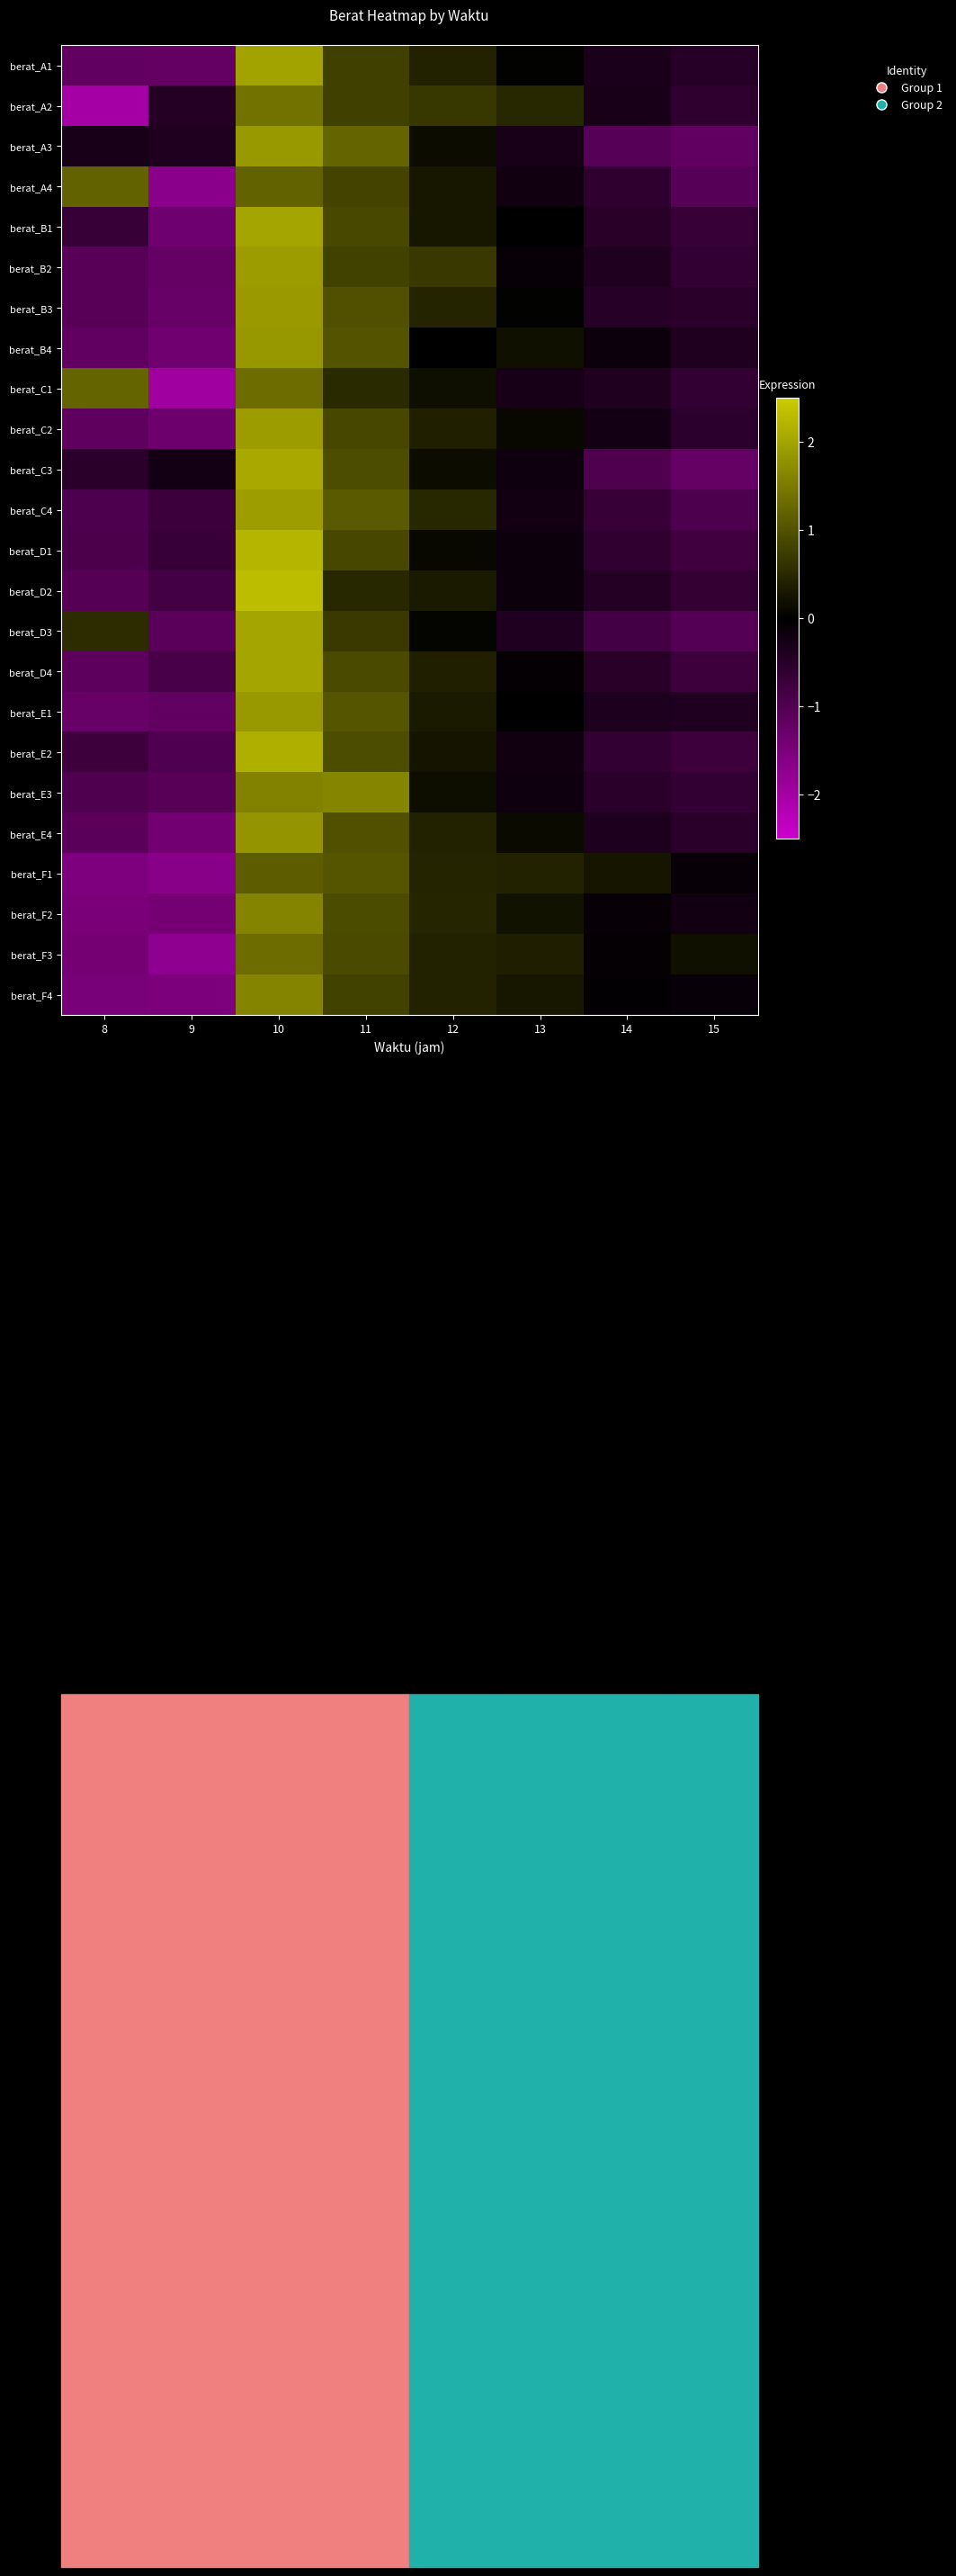

Between 9 and 13, which series saw the biggest shift?

berat_F3